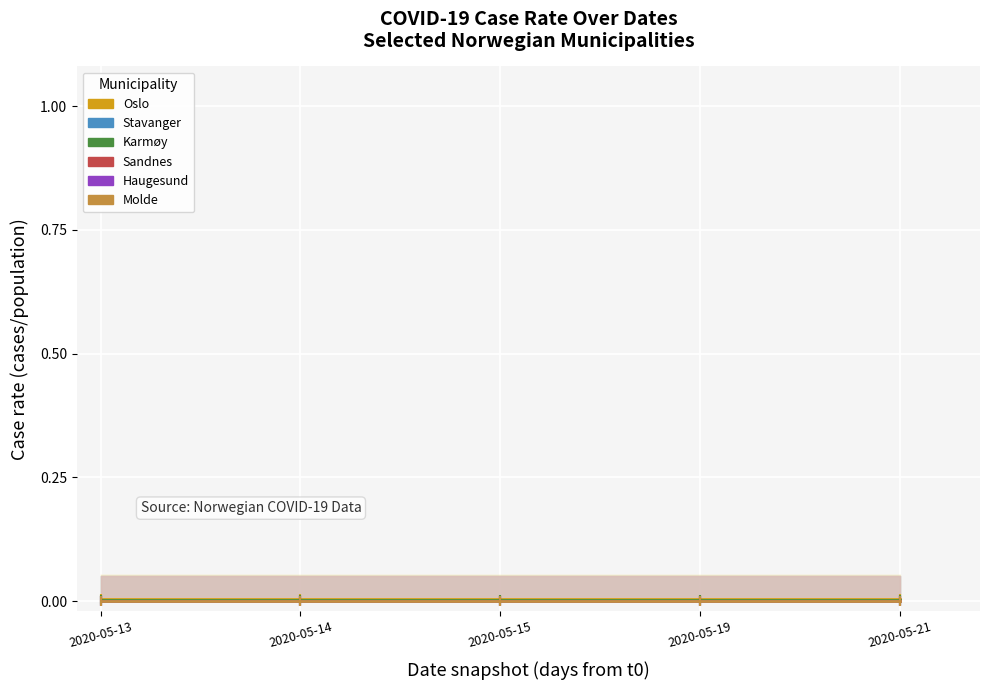

What are all the series names shown in the legend?

Oslo, Stavanger, Karmøy, Sandnes, Haugesund, Molde